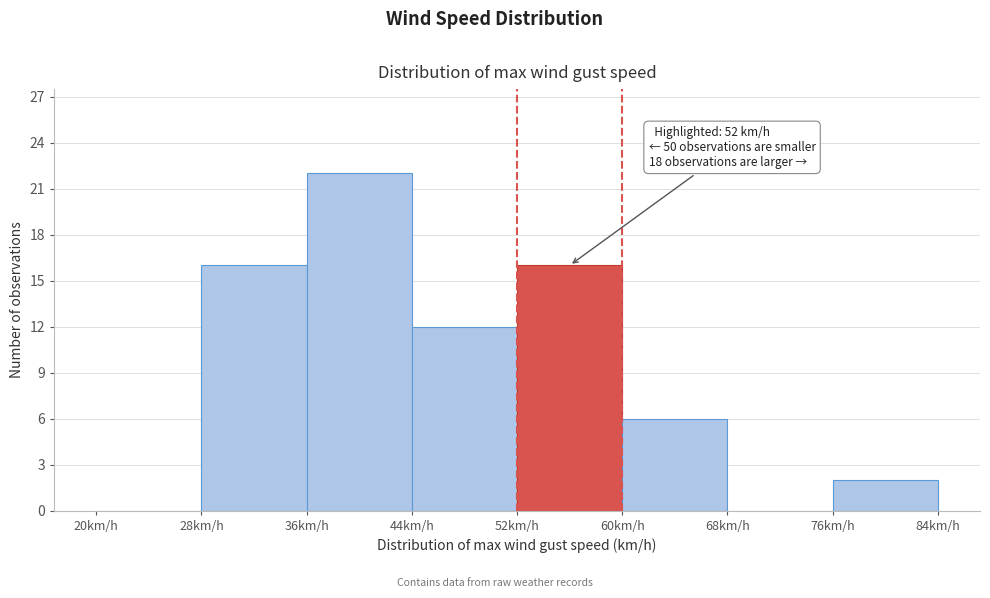

Which range on the x-axis has the tallest bar?

36 to 44